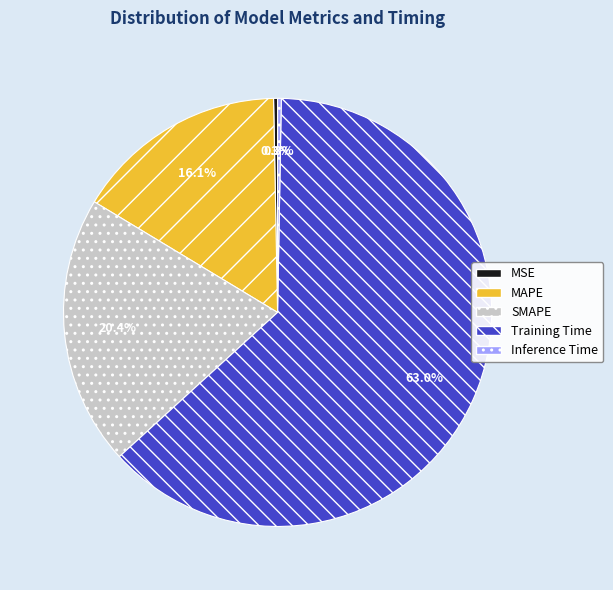

The Training Time slice represents 49% of the pie. True or false?

False